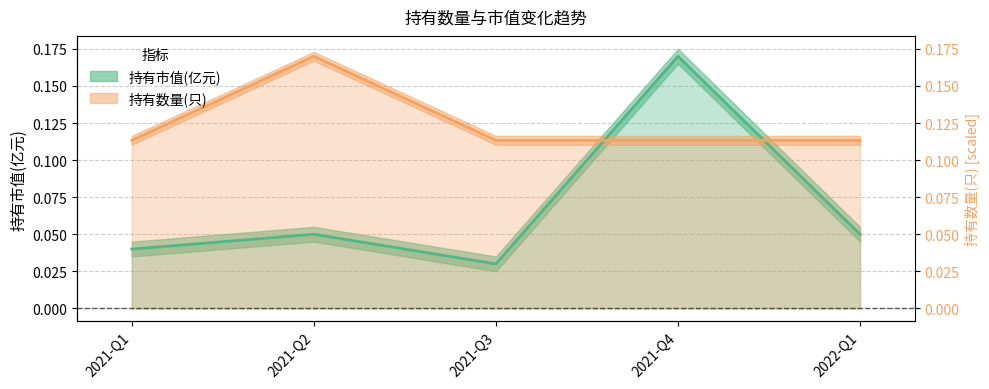

List the labels in order of 持有市值(亿元) value, smallest first.

2021-Q3, 2021-Q1, 2021-Q2, 2022-Q1, 2021-Q4